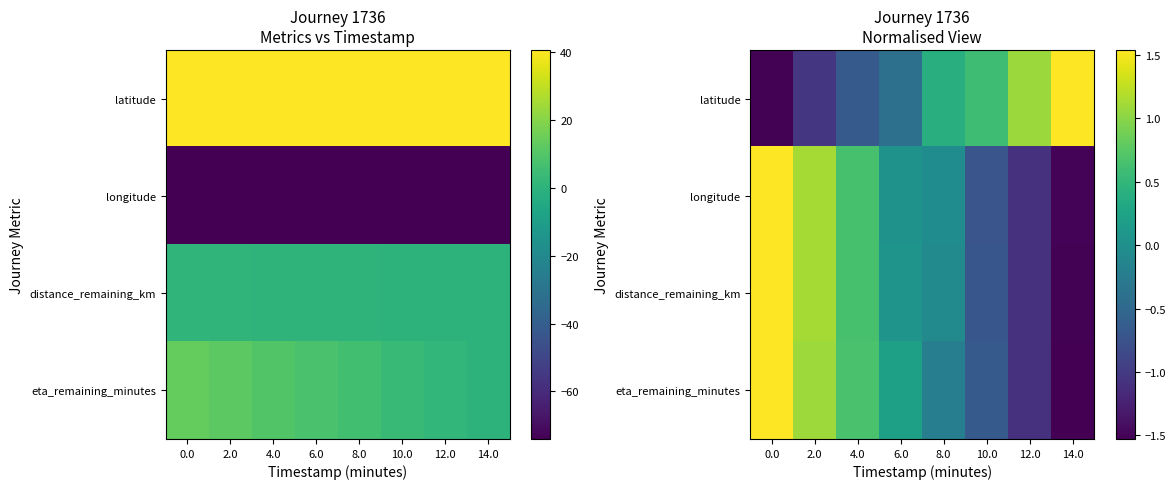

Between 2.0 and 8.0, which is larger?

8.0